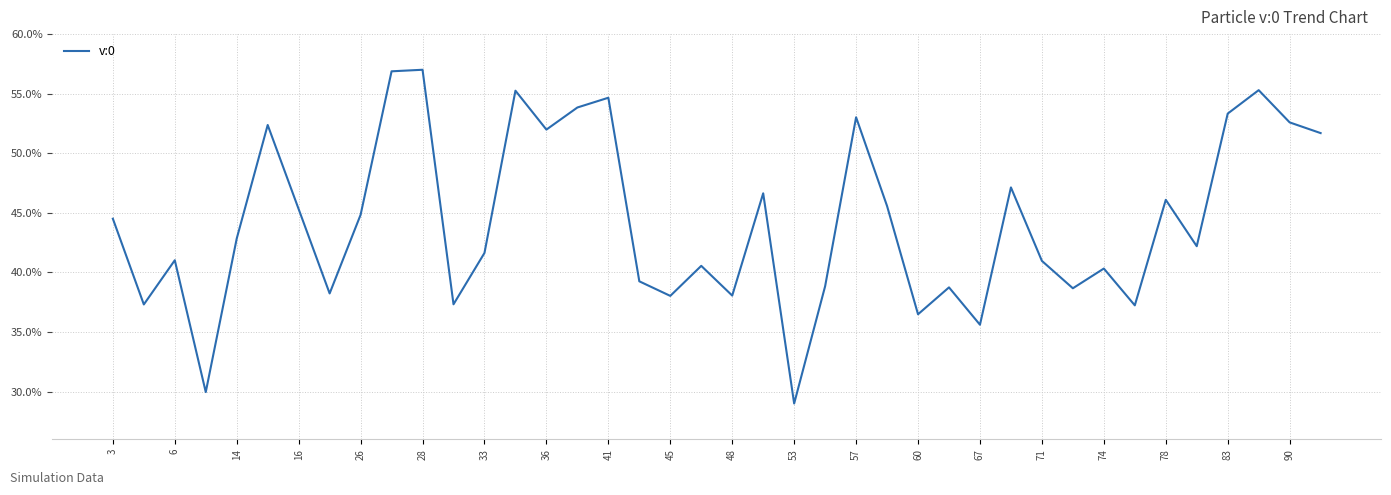

What is the value of the 15th point from the left?

0.5